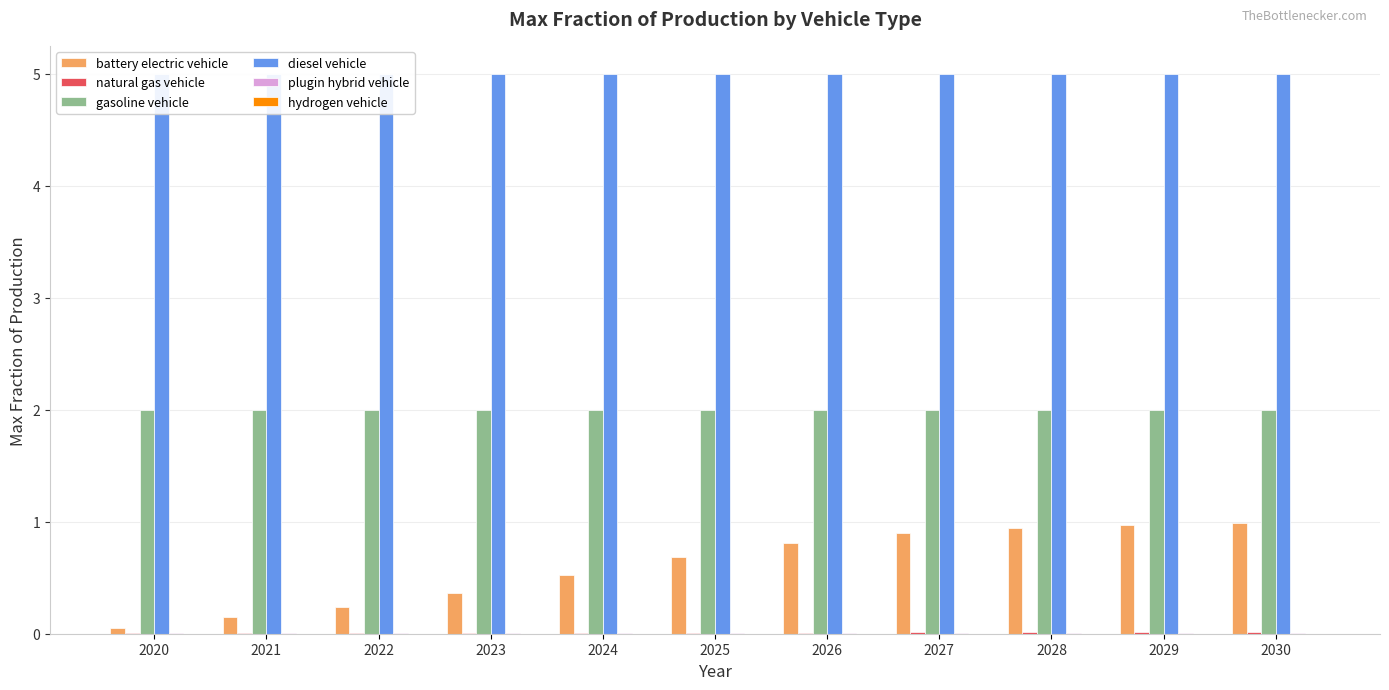

Where is plugin hybrid vehicle nearest to the value 0?

2020